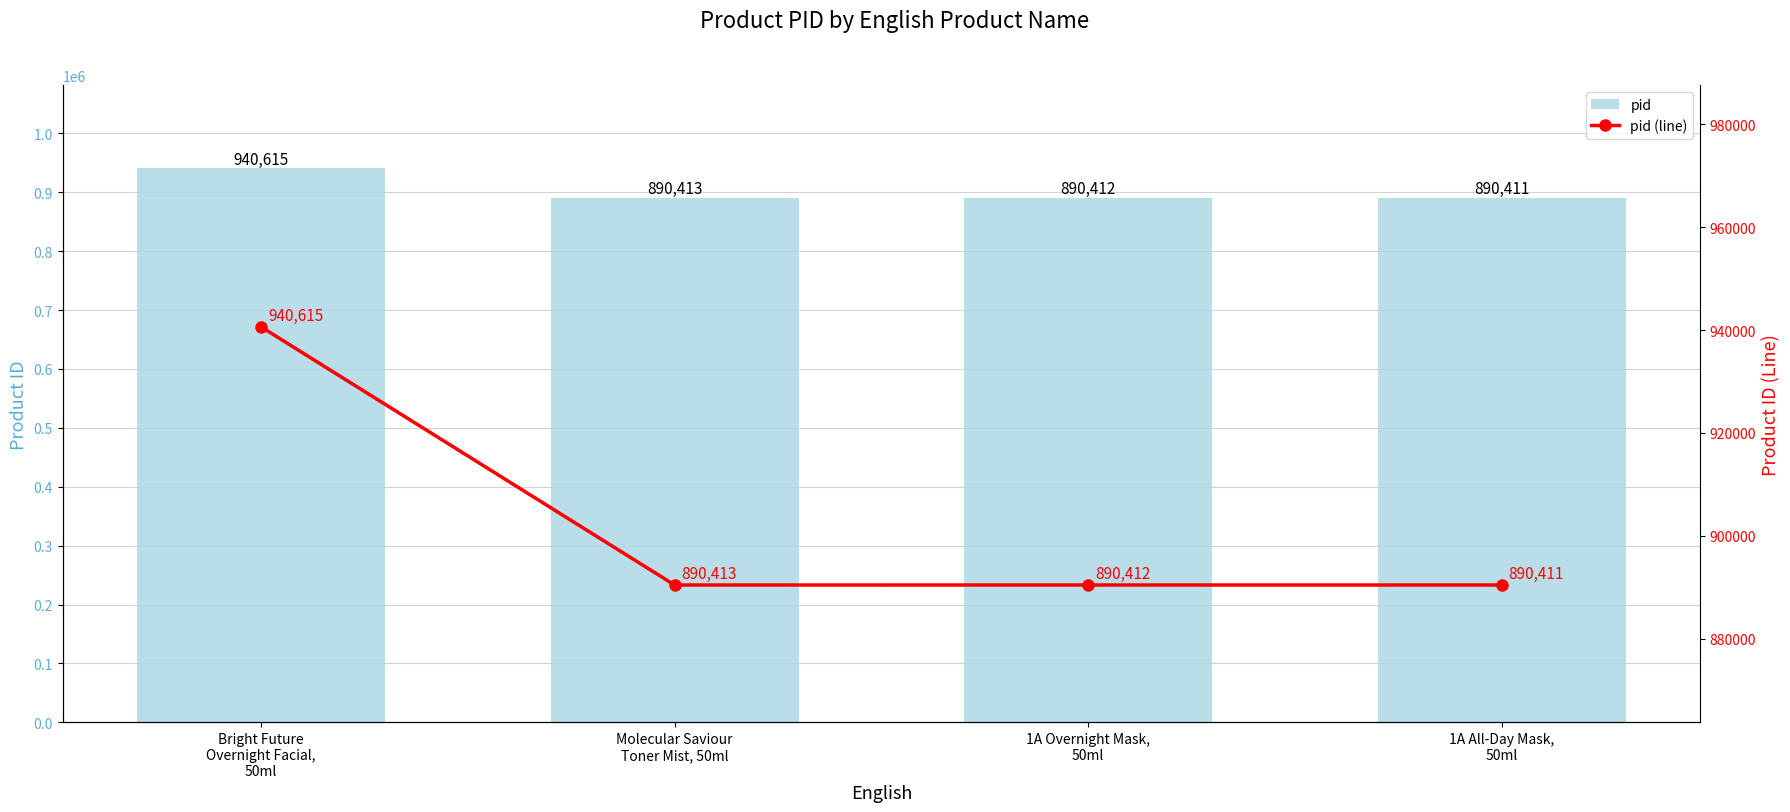

Which series has the widest spread of values?

pid